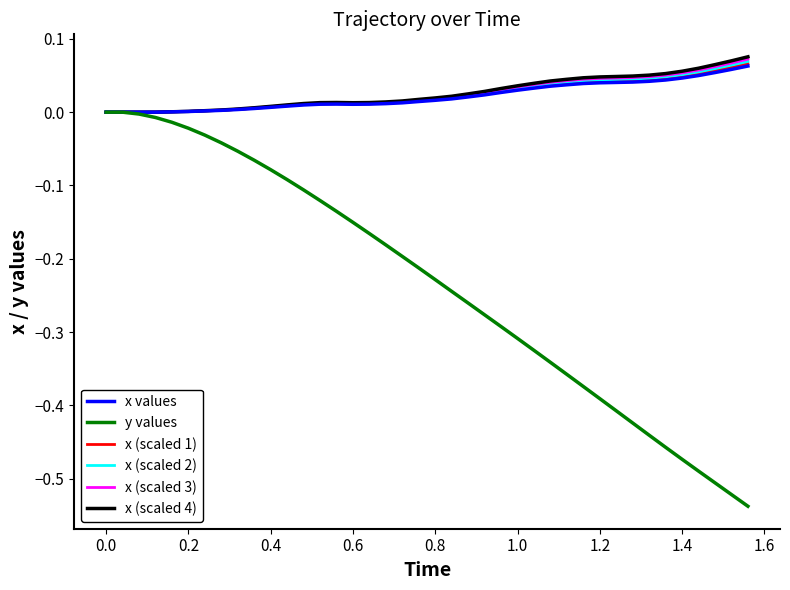

How many distinct data groups are displayed?

6